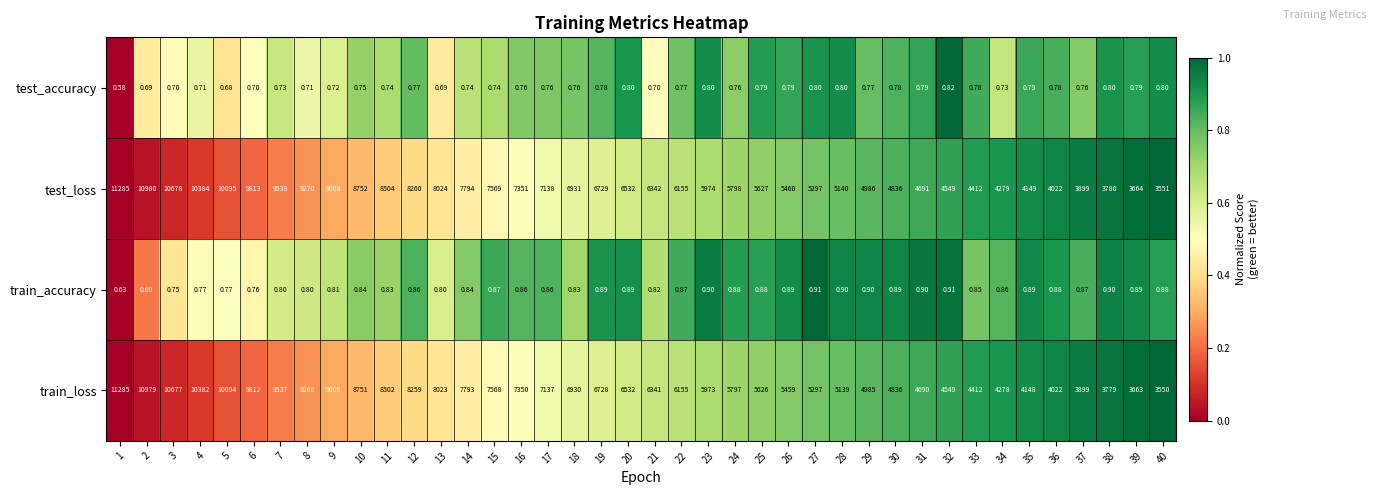

Which series changed the most between 4 and 12?

test_loss